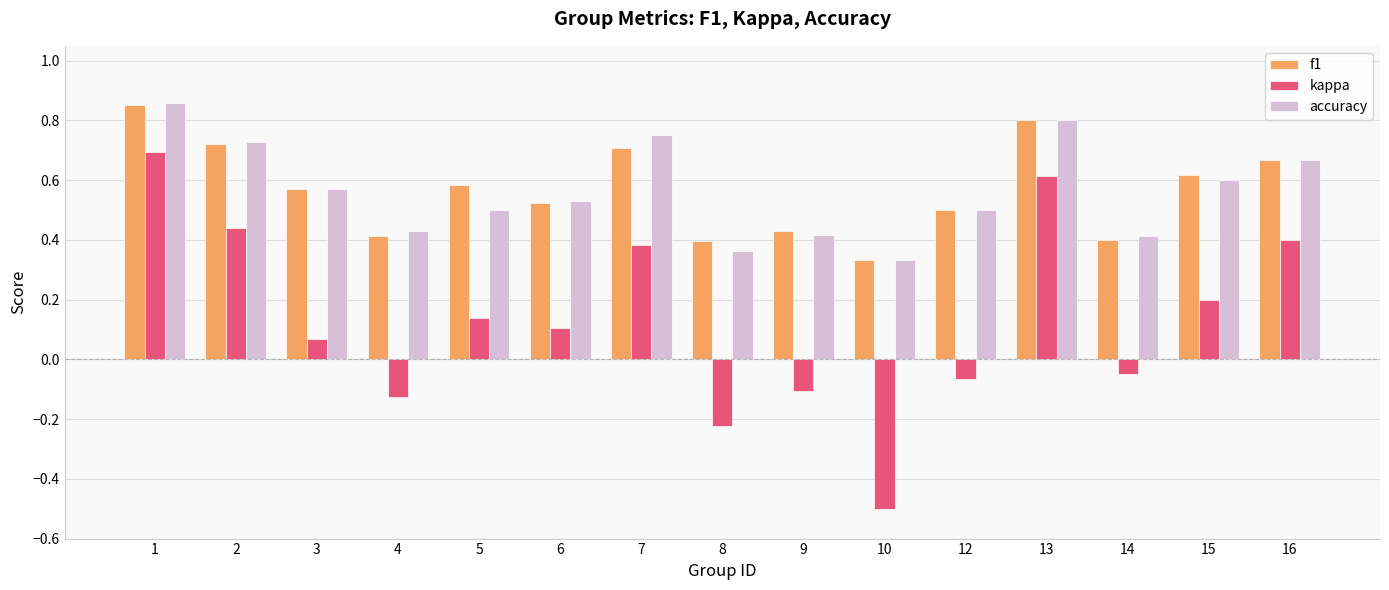

Which series changed the most between 3 and 9?

kappa